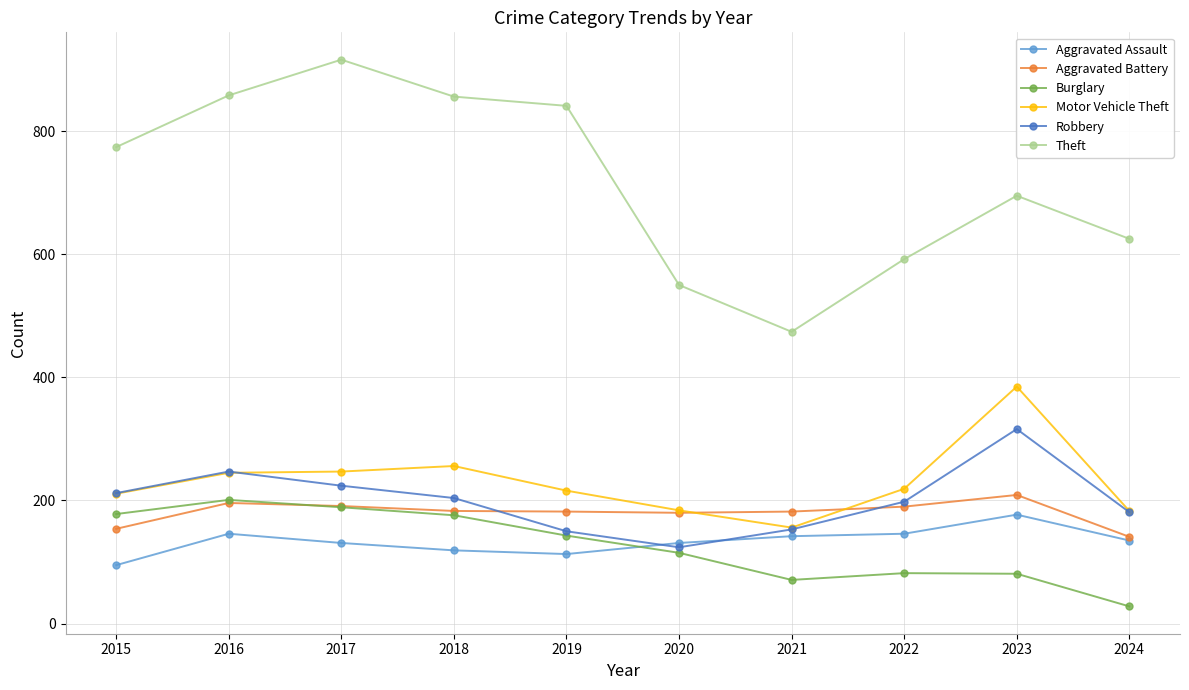

Count the number of categories in the chart.

10